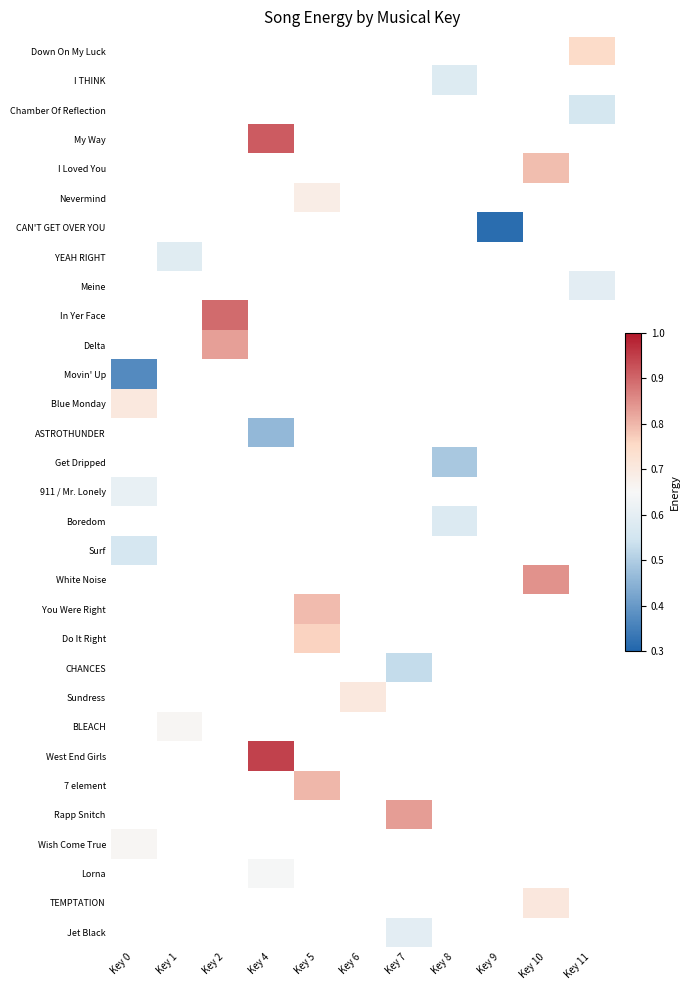

How many distinct data groups are displayed?

31